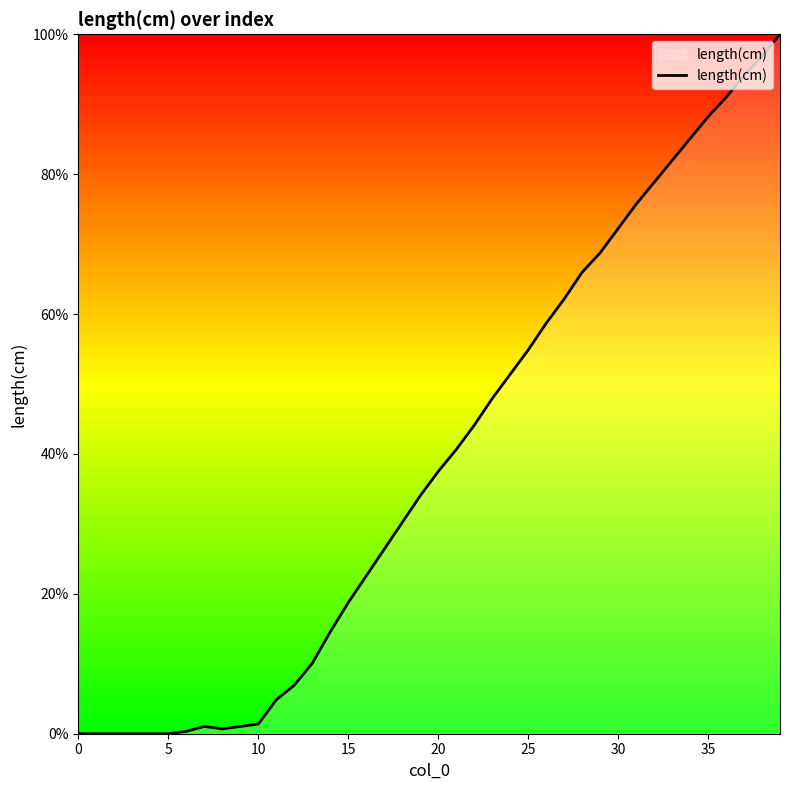

What is the difference between the maximum and minimum values?

100.0